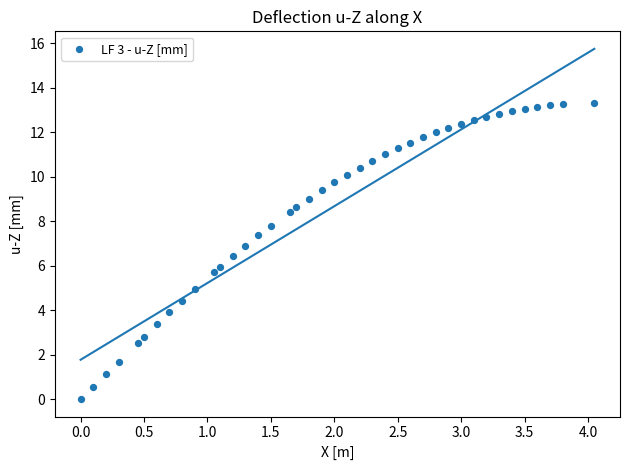

What is the range of X values (max minus min)?

4.1